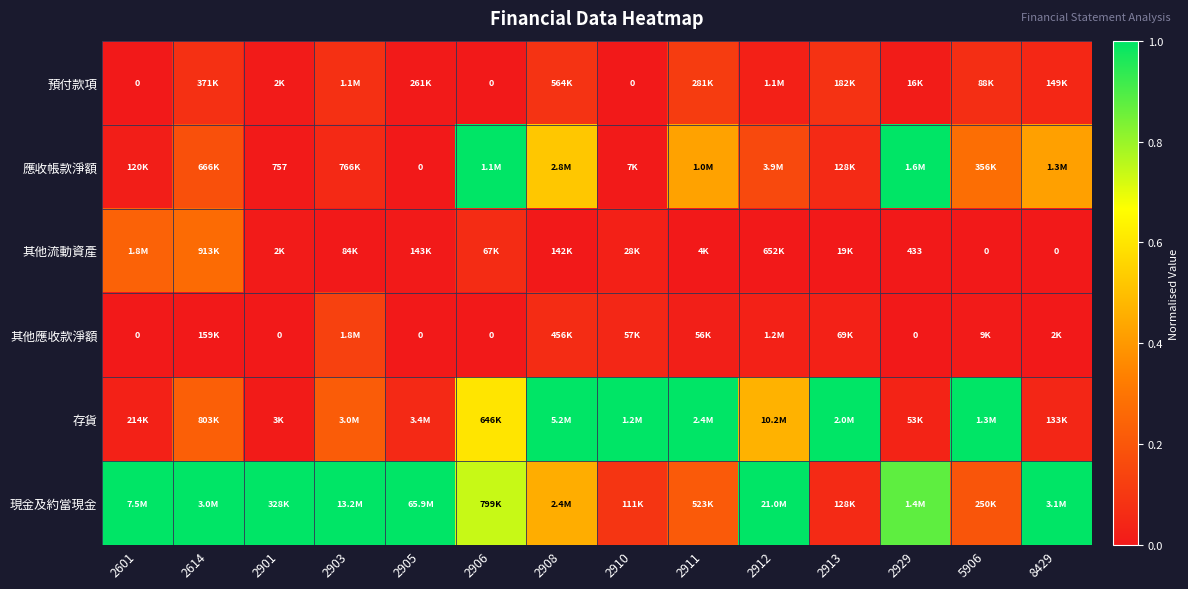

Between 2908 and 2901, which is larger?

2908